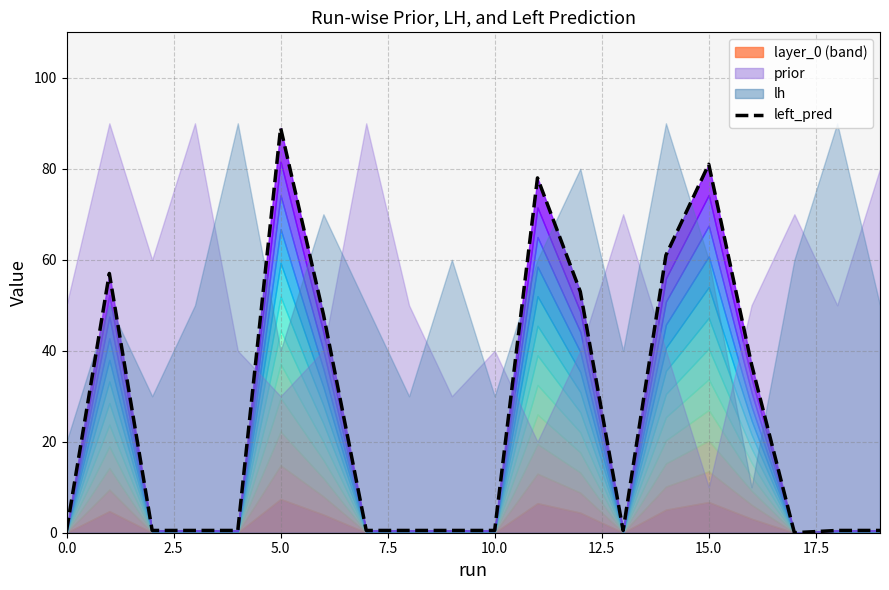

What is the label of the 8th point from the right?

12